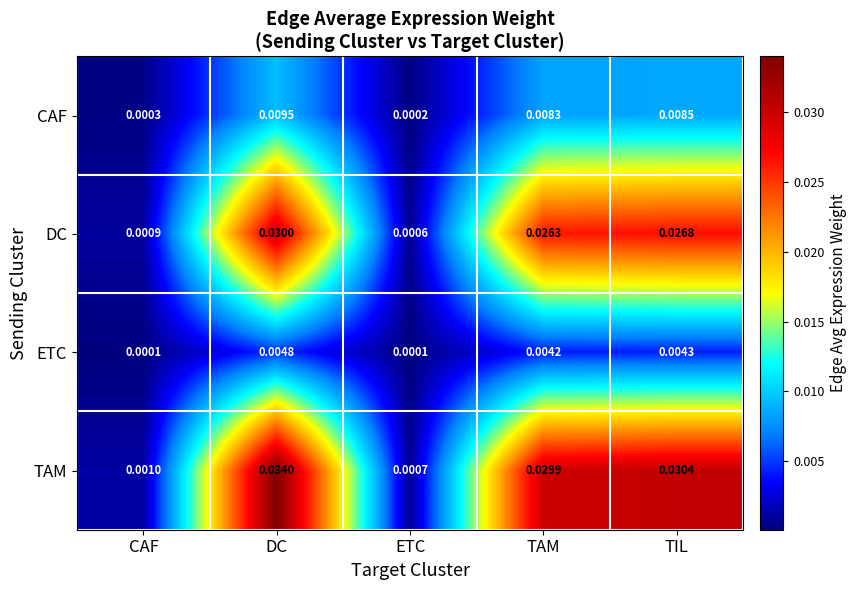

List the series in order of their peak value, highest first.

TAM, DC, CAF, ETC